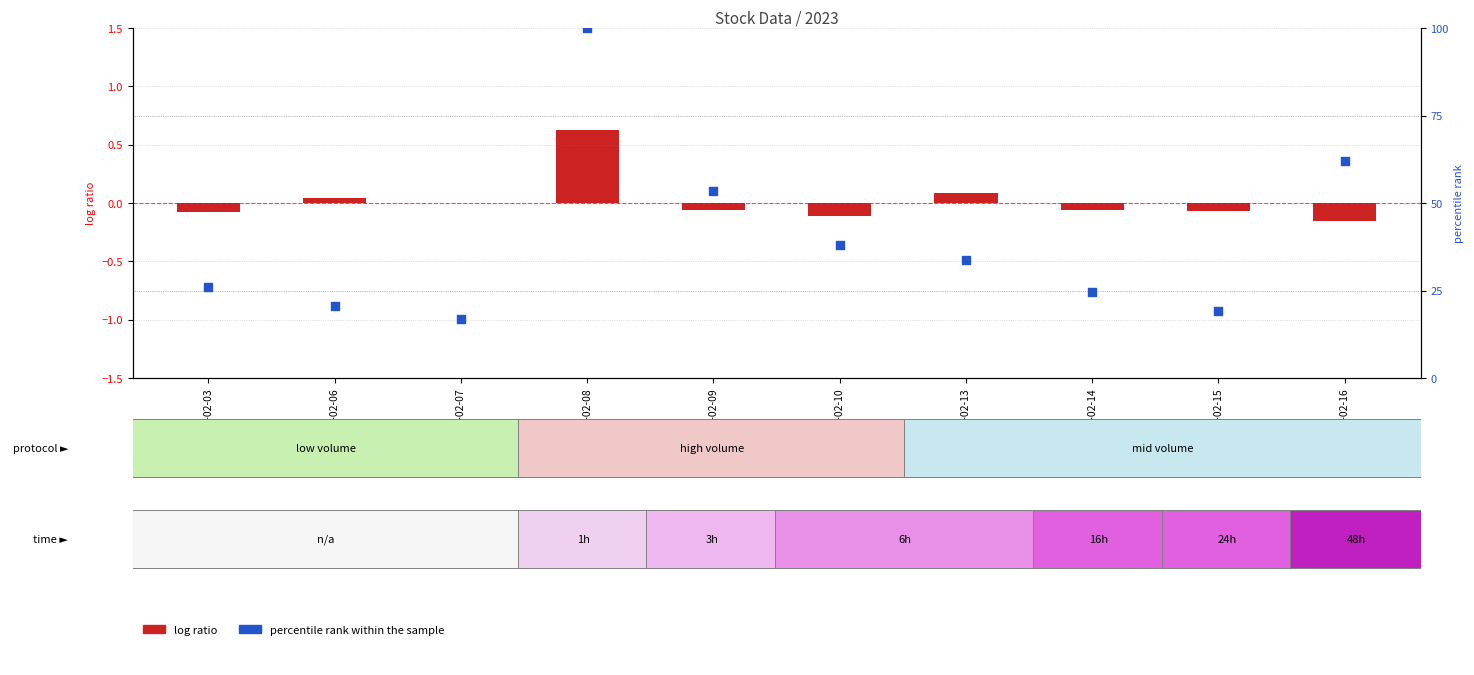

What is the change in value from 2023-02-13 to 2023-02-14?

-9.3